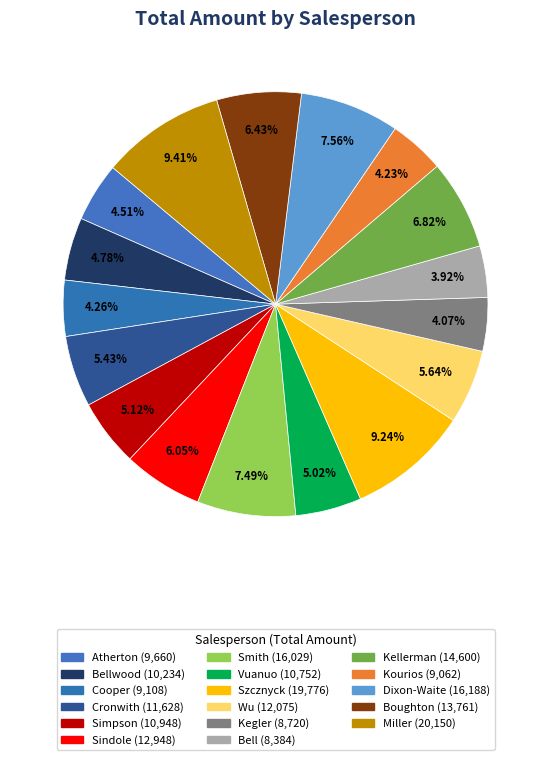

Count the number of slices in the pie.

17